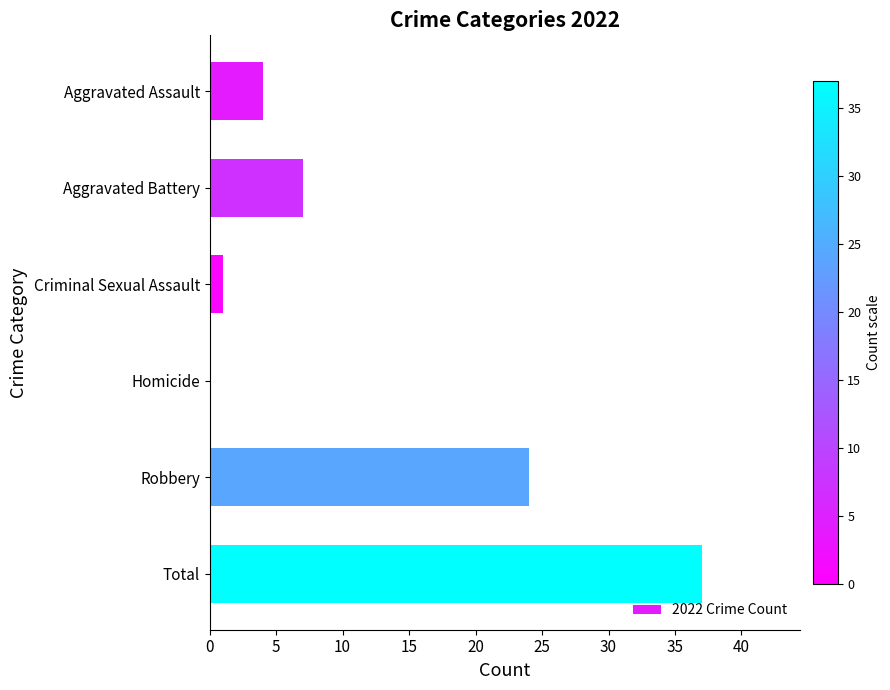

Reading top to bottom, extract all data points from this chart.

Aggravated Assault=4	Aggravated Battery=7	Criminal Sexual Assault=1	Homicide=0	Robbery=24	Total=37